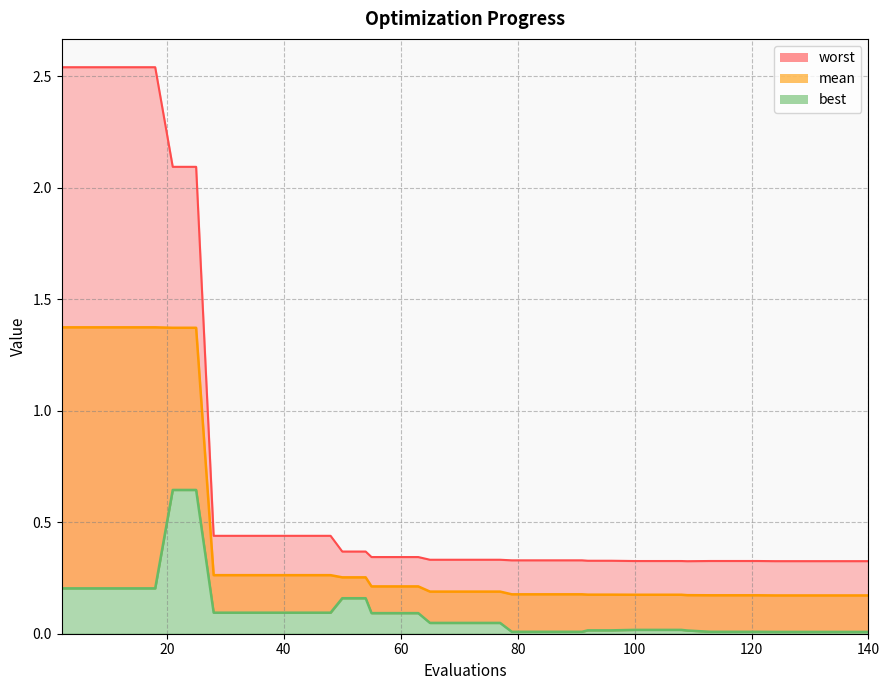

True or false: mean has a value of 0.1 at 55.

False